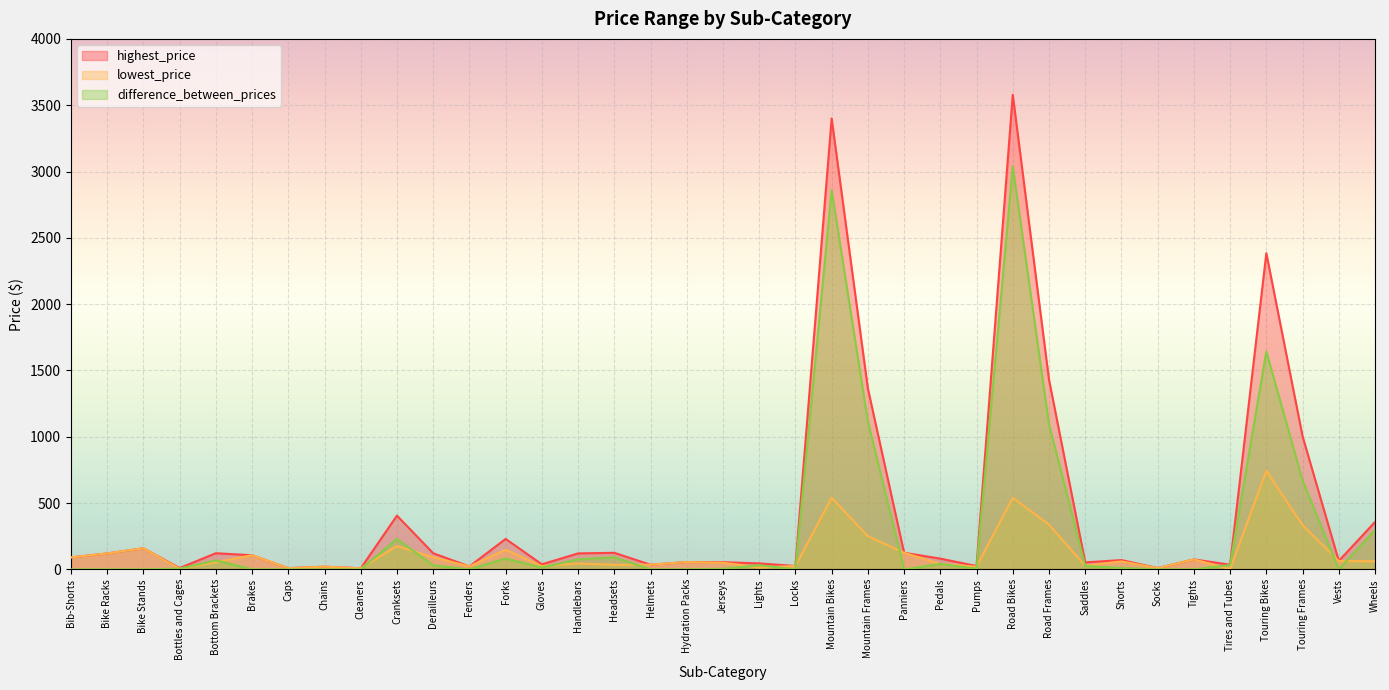

How many lines are shown in the chart?

3